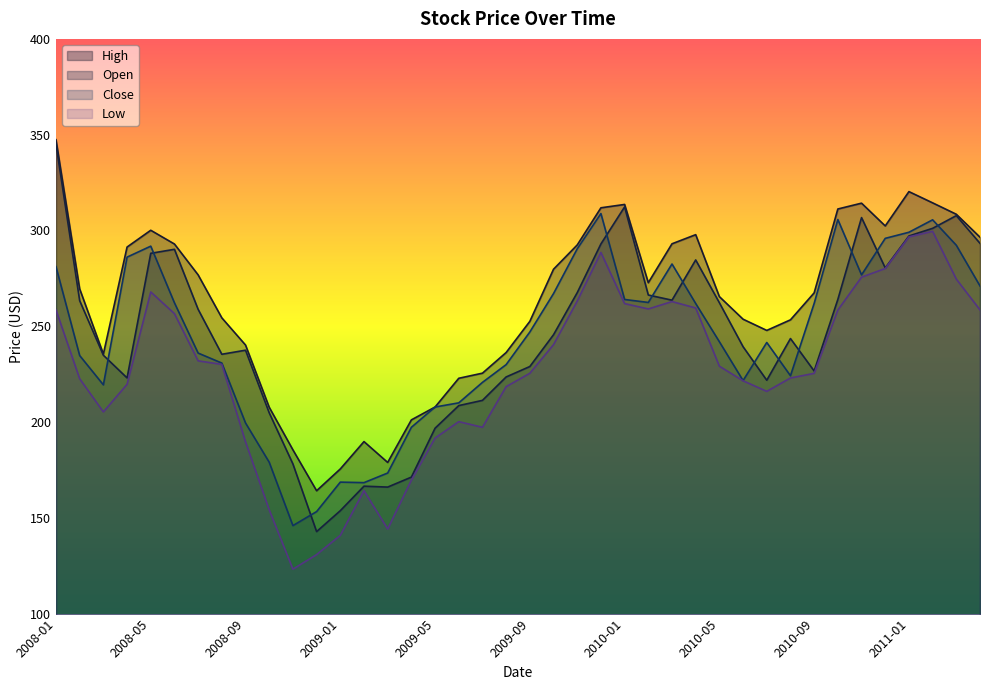

How many values in the Open series are below 245?

20